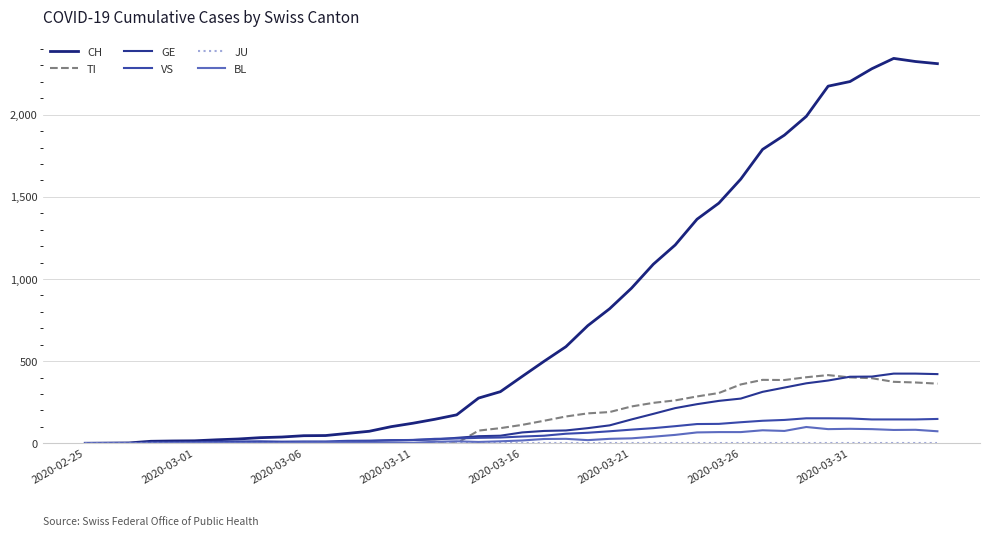

What is the difference between the maximum and second lowest values in the CH series?

2342